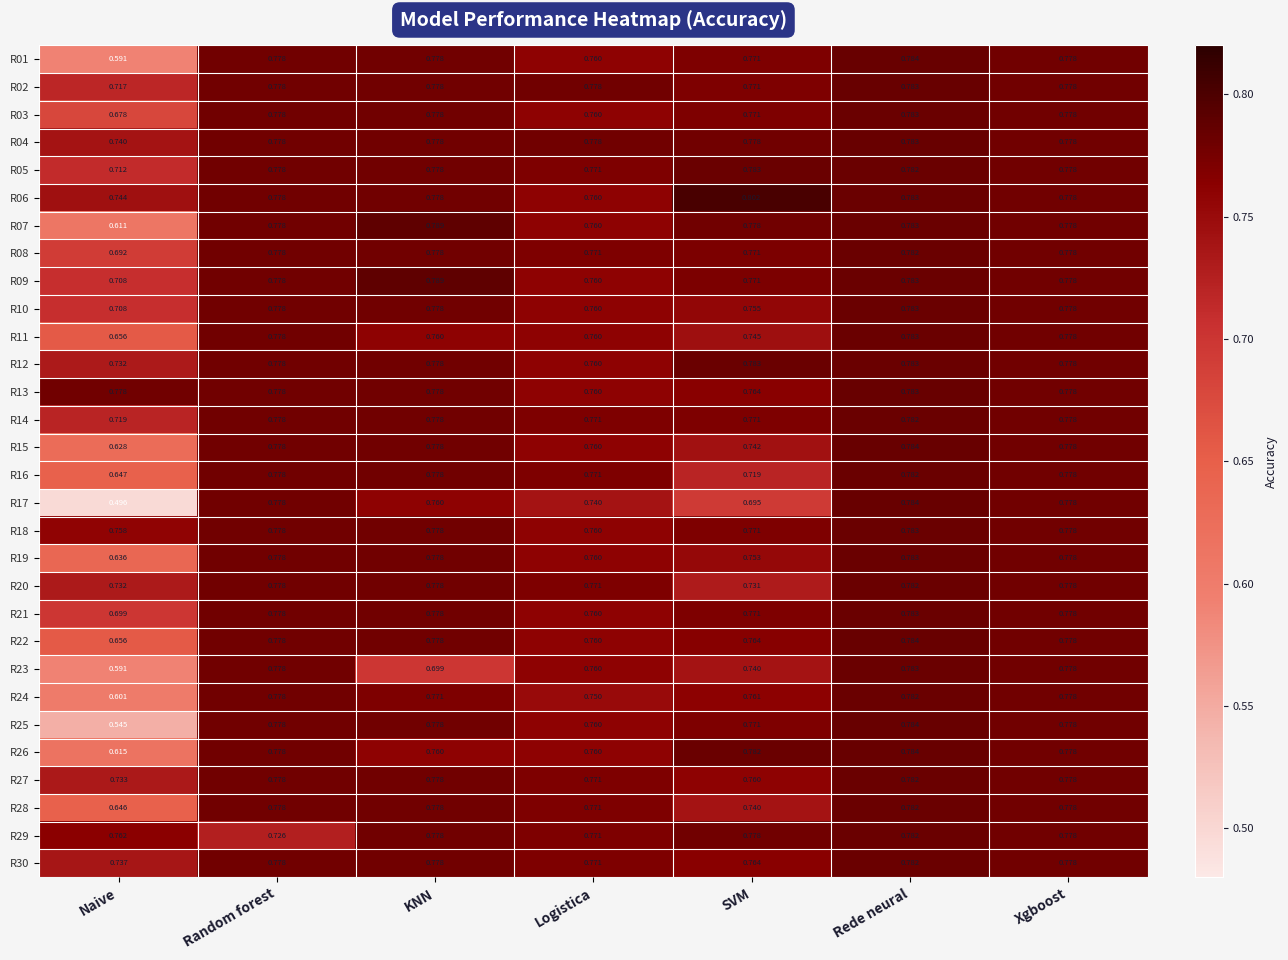

Which series has the largest range (max minus min)?

R17